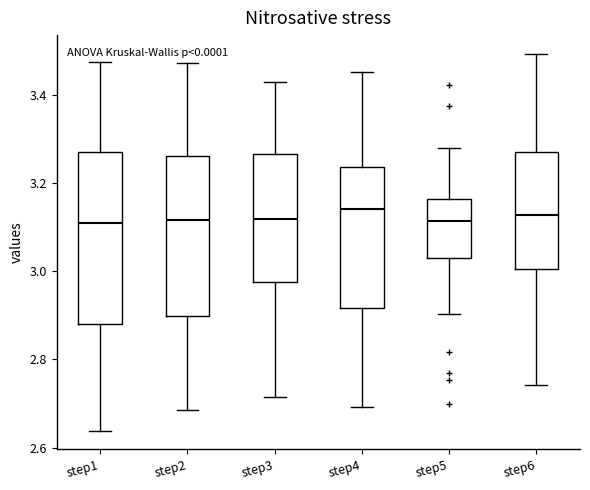

Reading left to right, transcribe this box plot: for each box, give where its median line is, the range the box spans, and where its two whiskers end, as read against the y-axis. The values are not printed on the chart, so give them approximately, as read against the axis.

step1: median 3.12, box 2.88 to 3.26, whiskers 2.64 to 3.48
step2: median 3.12, box 2.90 to 3.26, whiskers 2.68 to 3.48
step3: median 3.12, box 2.98 to 3.26, whiskers 2.72 to 3.42
step4: median 3.14, box 2.92 to 3.24, whiskers 2.70 to 3.46
step5: median 3.12, box 3.04 to 3.16, whiskers 2.90 to 3.28
step6: median 3.12, box 3.00 to 3.28, whiskers 2.74 to 3.50